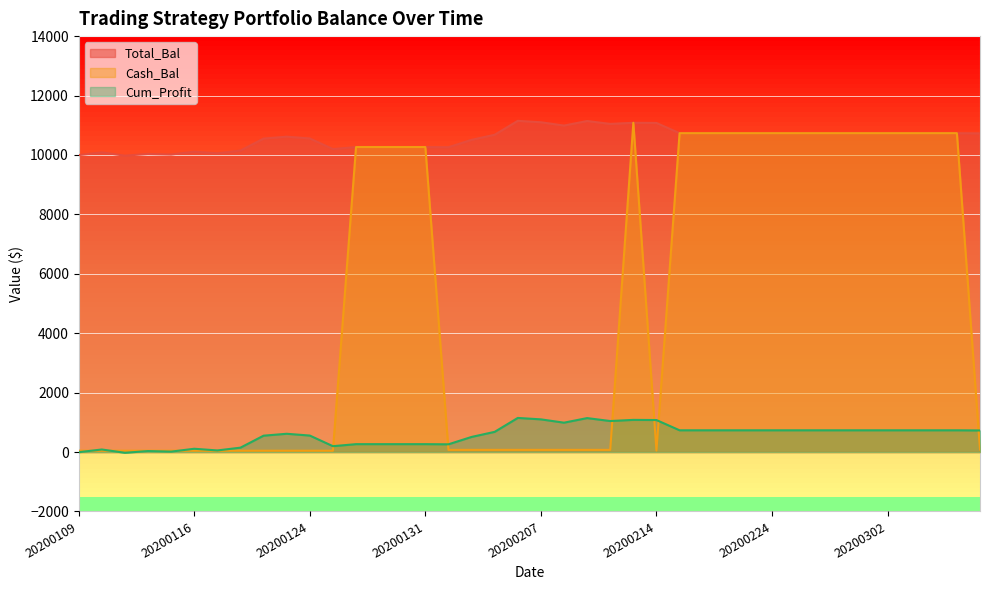

List the series in order of their peak value, highest first.

Total_Bal, Cash_Bal, Cum_Profit